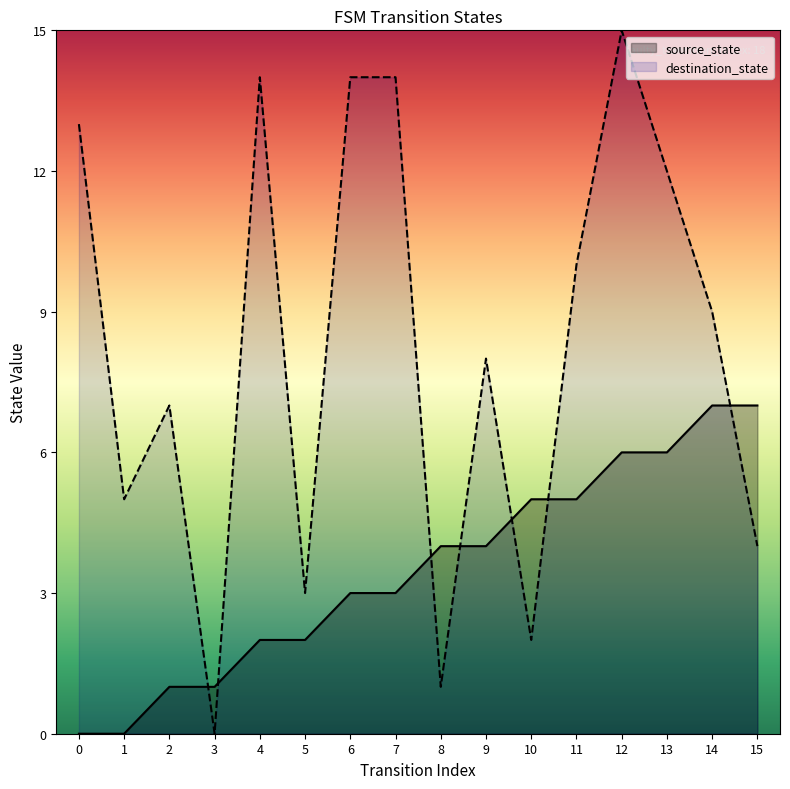

Does the chart have visible grid lines?

No